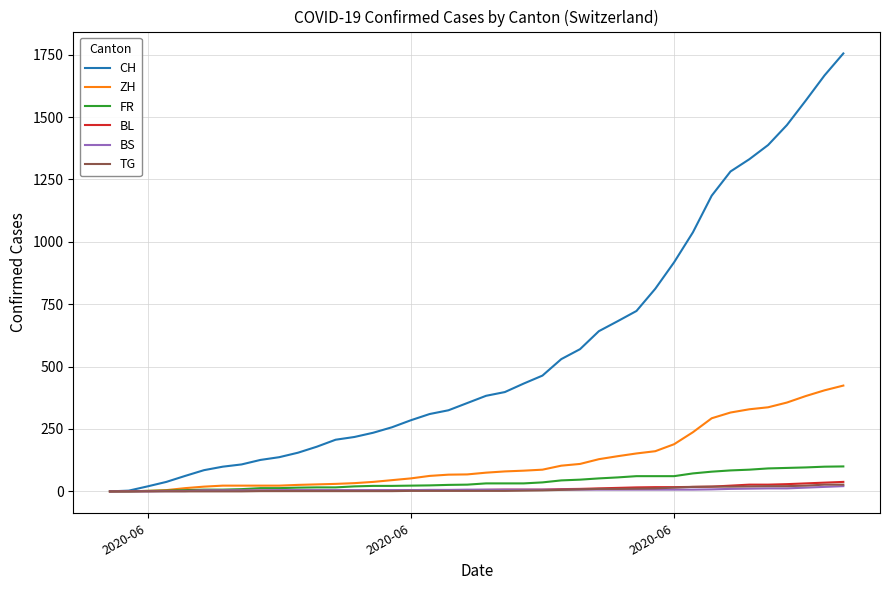

Which series has the widest spread of values?

CH